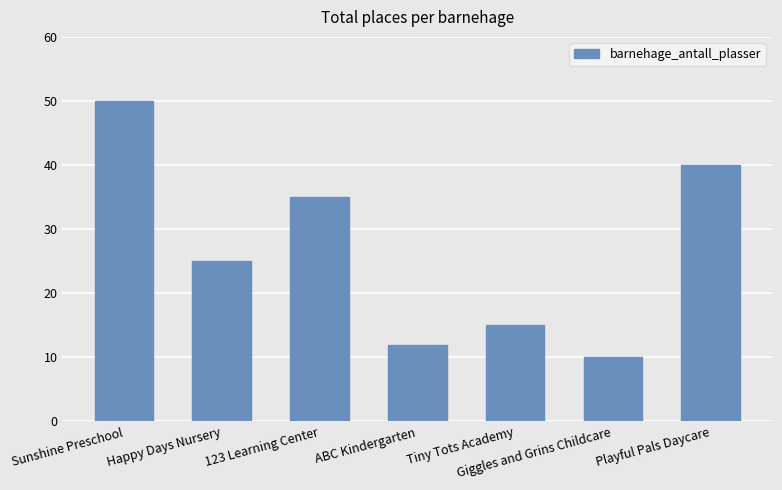

What is the label of the 3rd bar from the left?

123 Learning Center